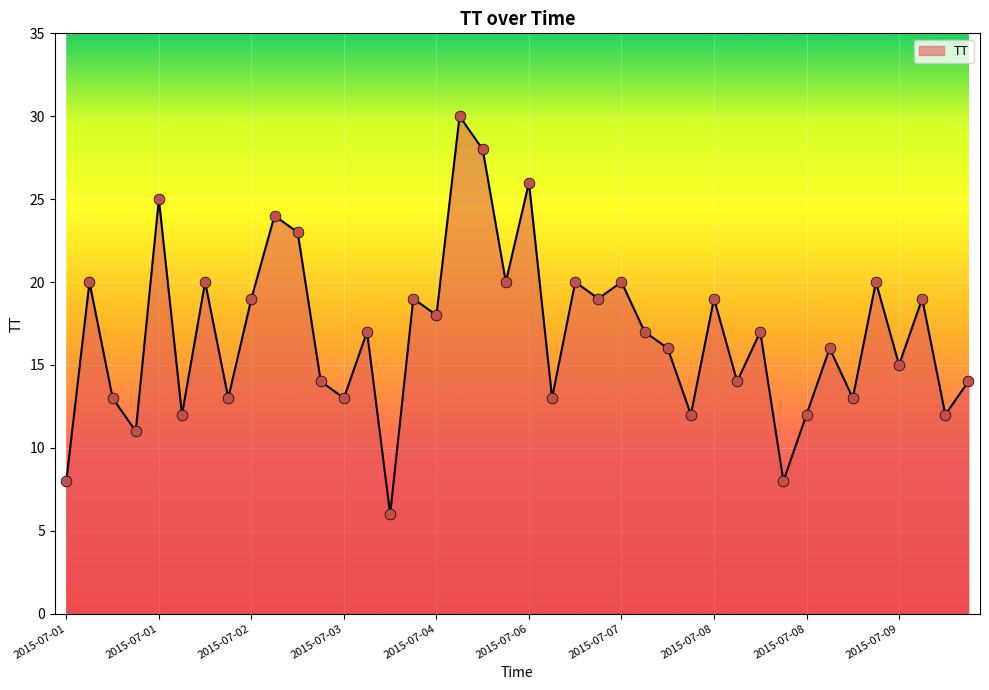

What is the difference between the maximum and minimum values?

24